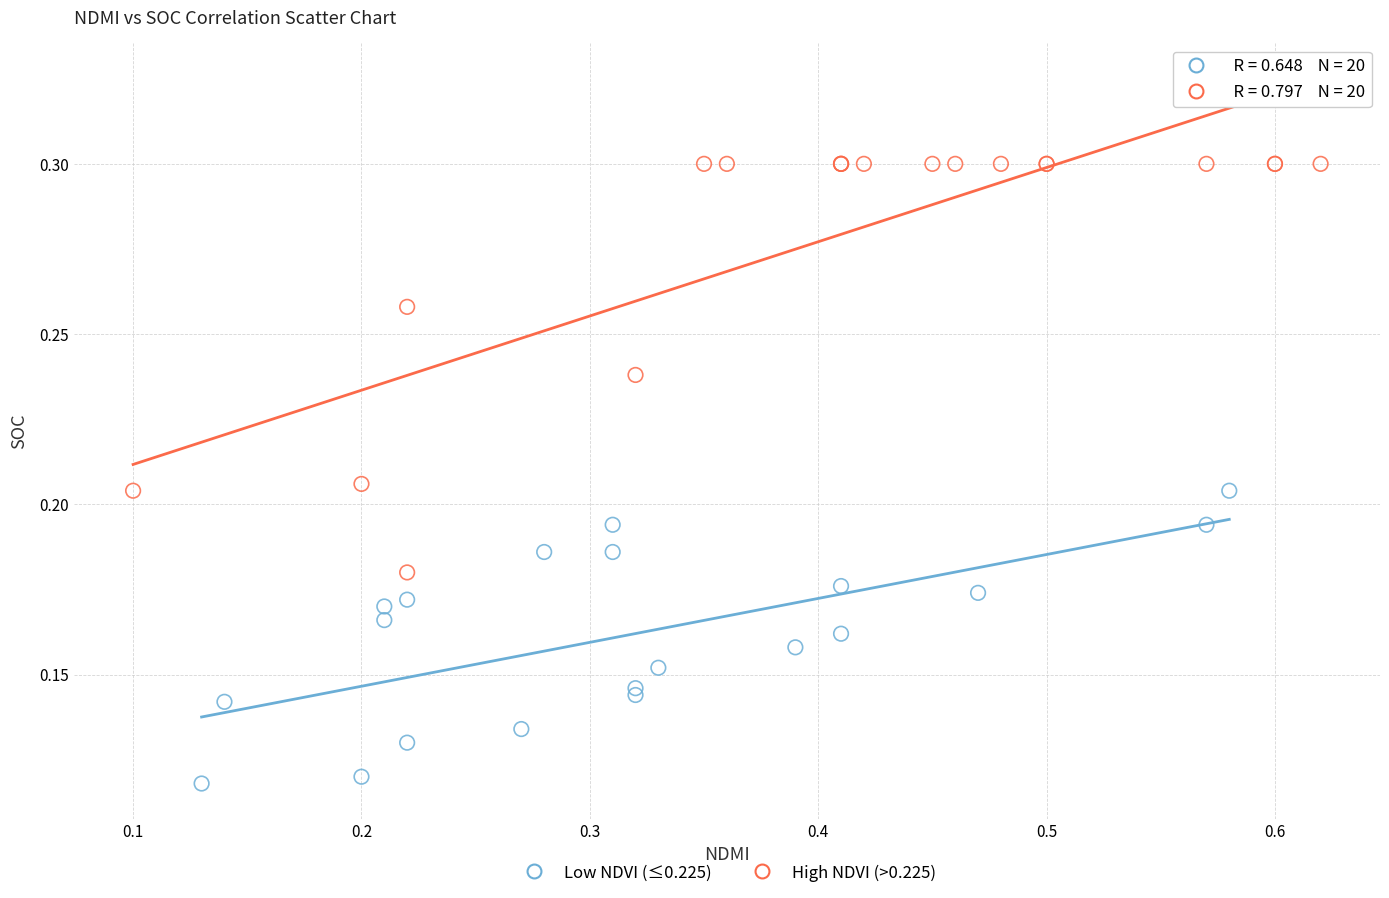

Which series reaches the maximum Y coordinate?

High NDVI (>0.225)